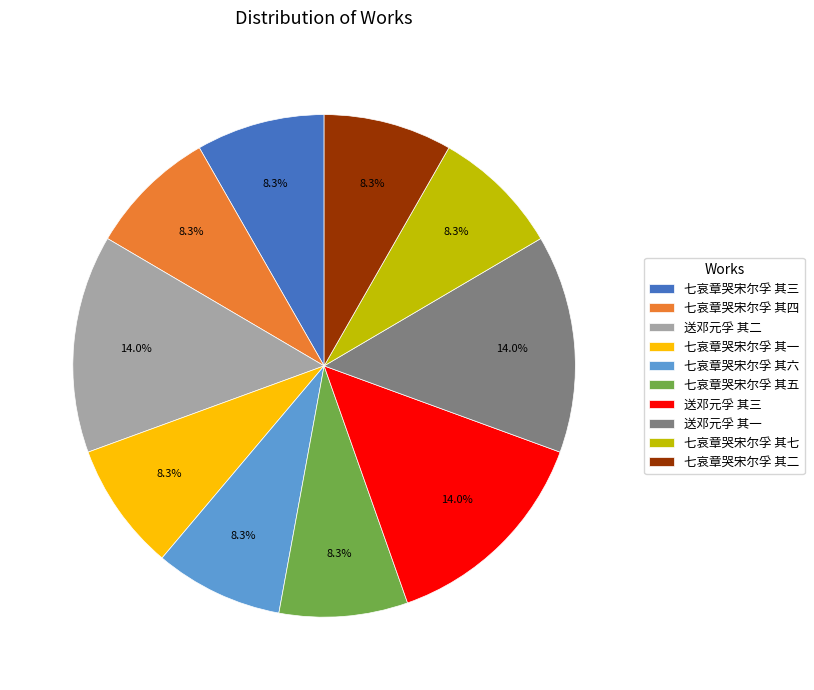

Combined, what portion of the pie is 送邓元孚 其三 and 七哀章哭宋尔孚 其一?

22.3%